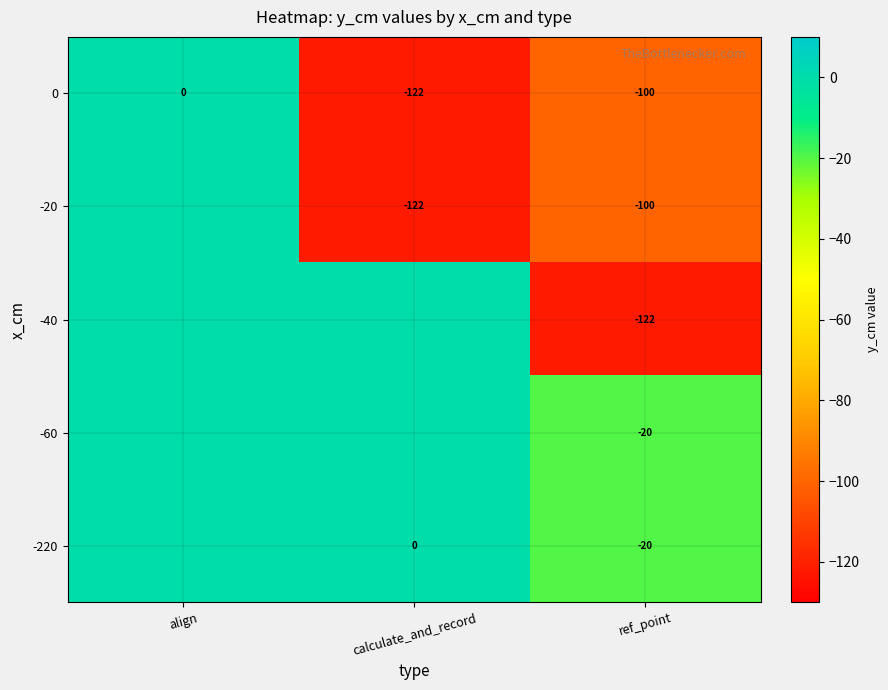

What is the sum of the 0 values at ref_point and align?

-100